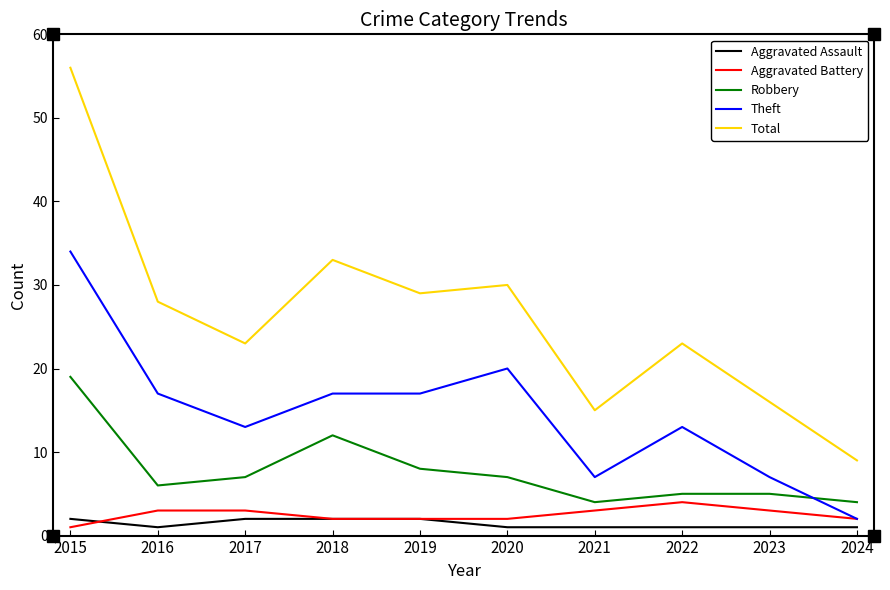

At which label does Theft reach its minimum?

2024